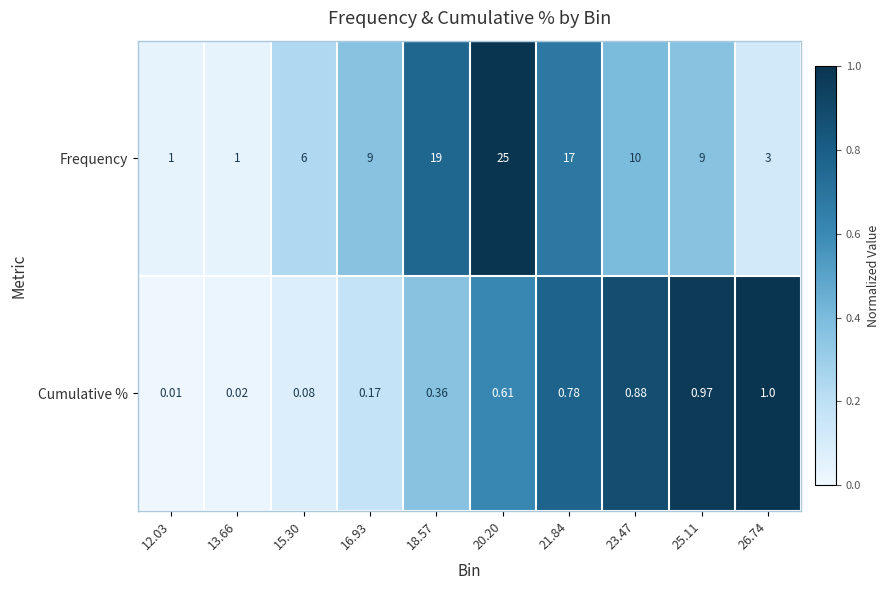

What is the total value across all series at 18.57?

19.4